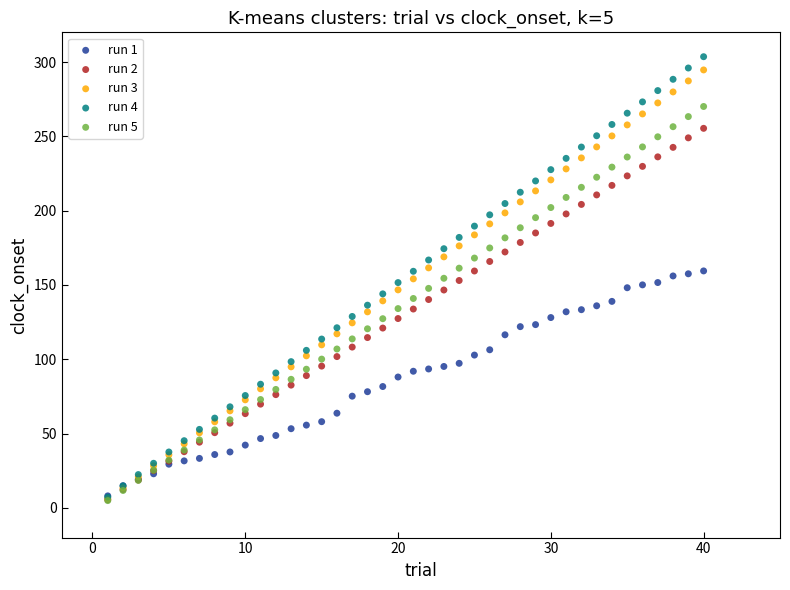

What are all the series names shown in the legend?

run 1, run 2, run 3, run 4, run 5